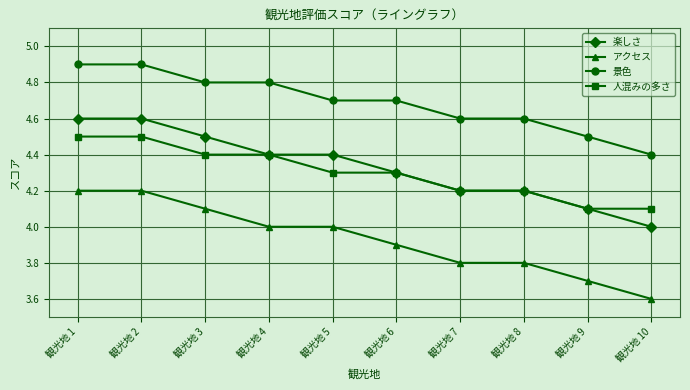

Rank the series at 観光地 10 from lowest to highest value.

アクセス, 楽しさ, 人混みの多さ, 景色